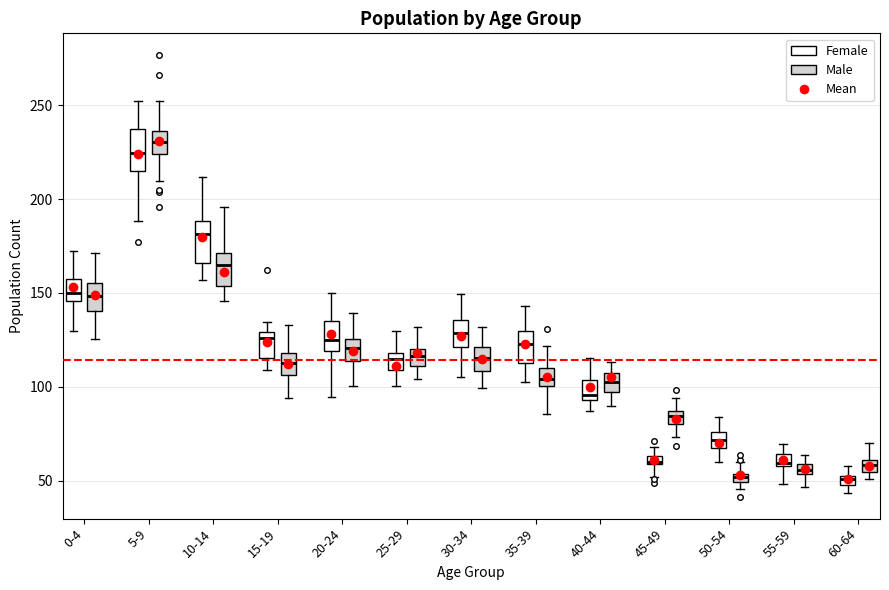

Which box has the highest median line?

5-9 (Male)